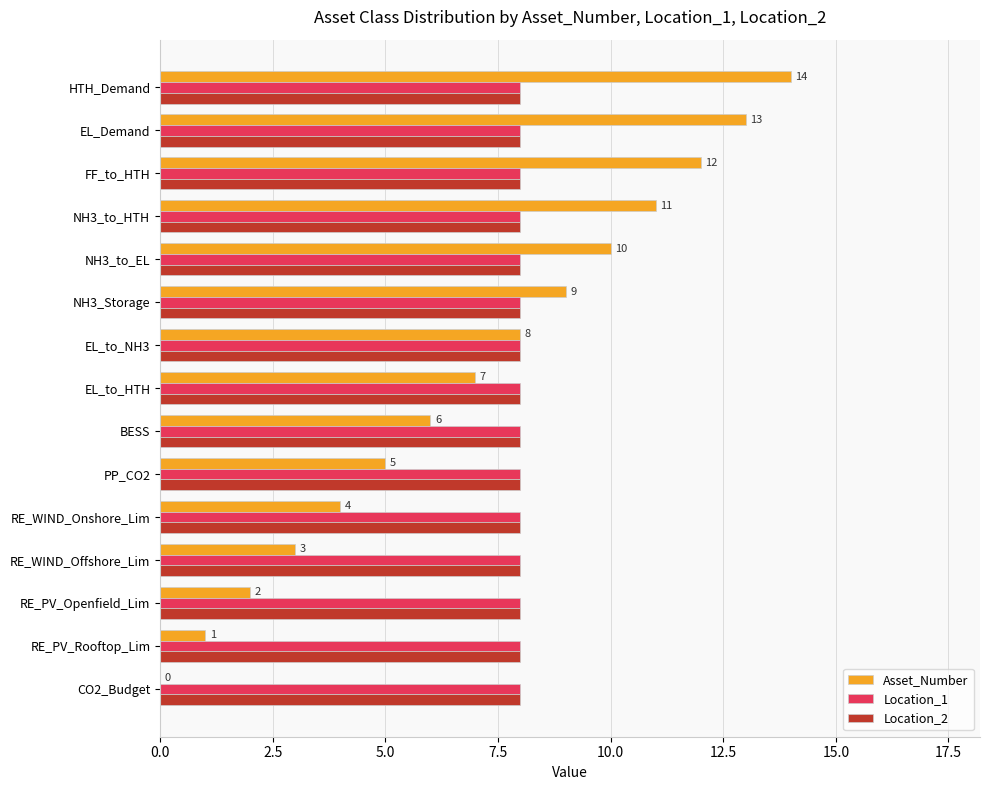

What are all the series names shown in the legend?

Asset_Number, Location_1, Location_2